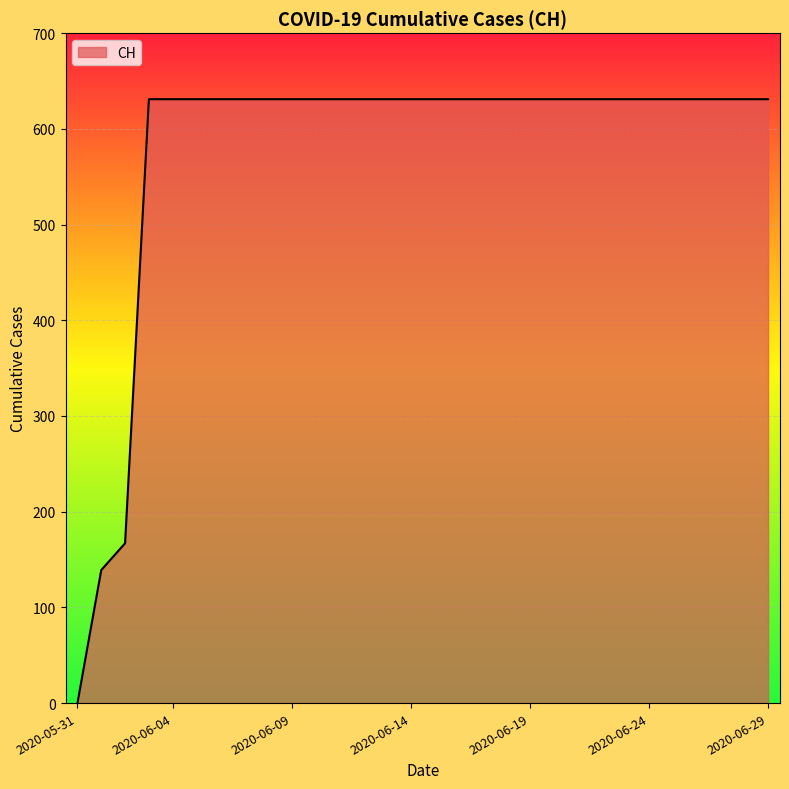

What is the maximum value shown in the chart?

631